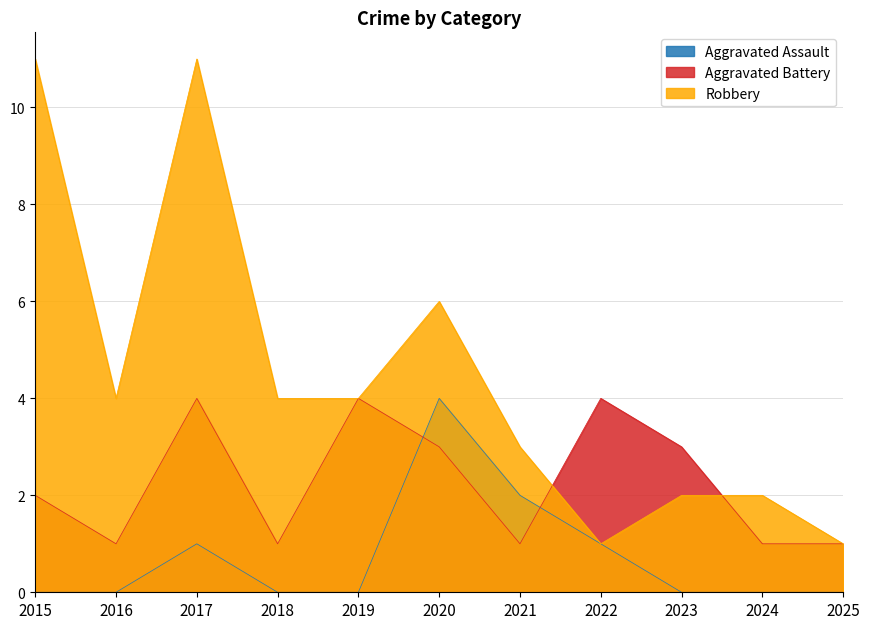

What are all the series names shown in the legend?

Aggravated Assault, Aggravated Battery, Robbery